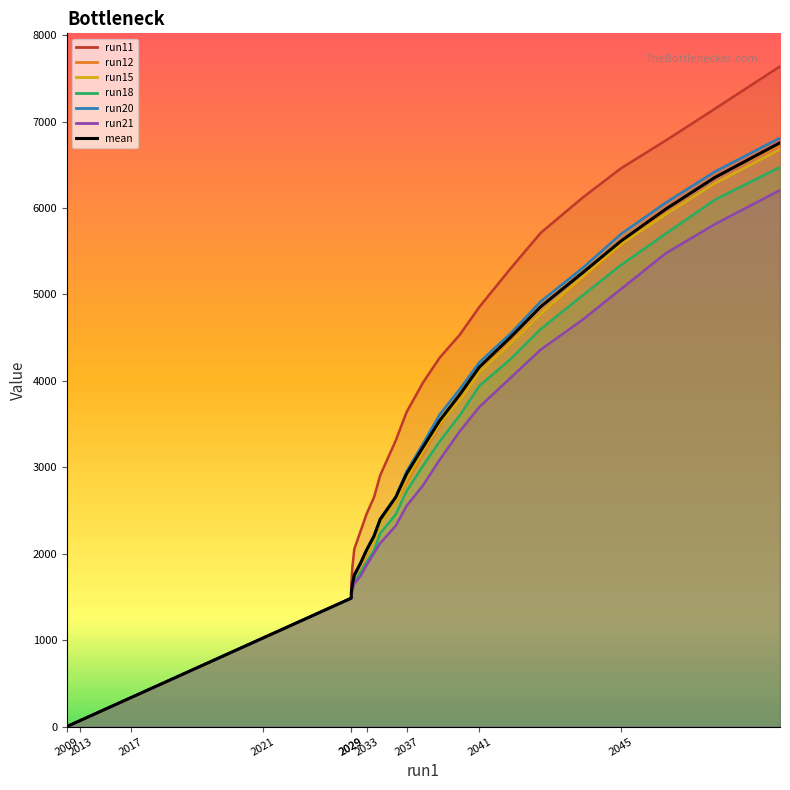

Count the number of values greater than 1552.

20